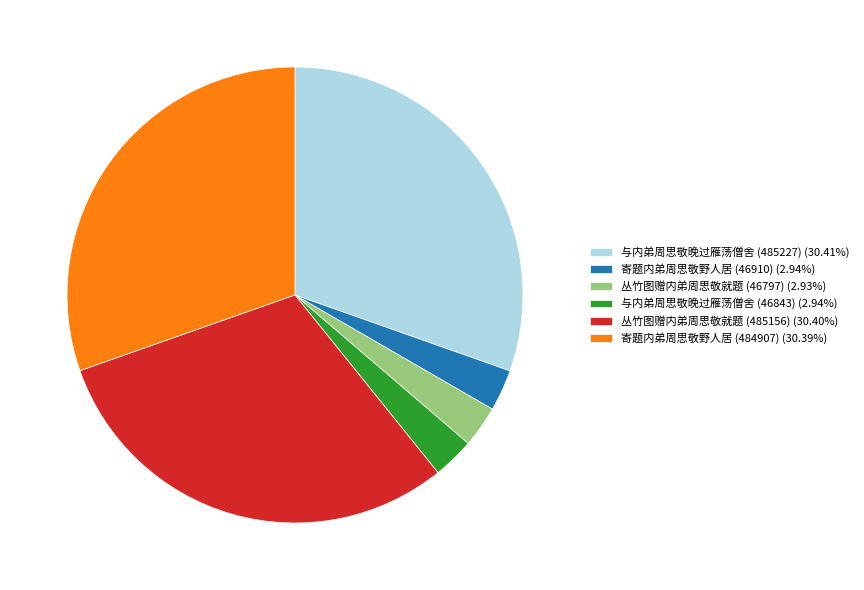

Is there a majority slice in this chart?

No